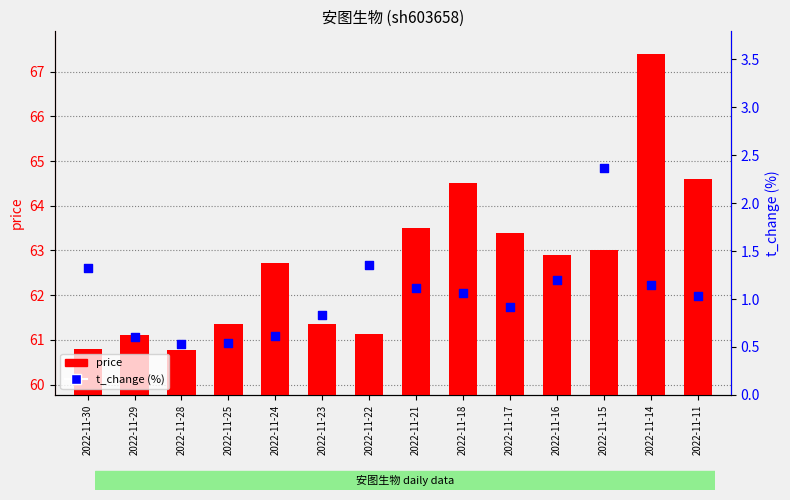

Which series has the largest Y range (max minus min)?

price